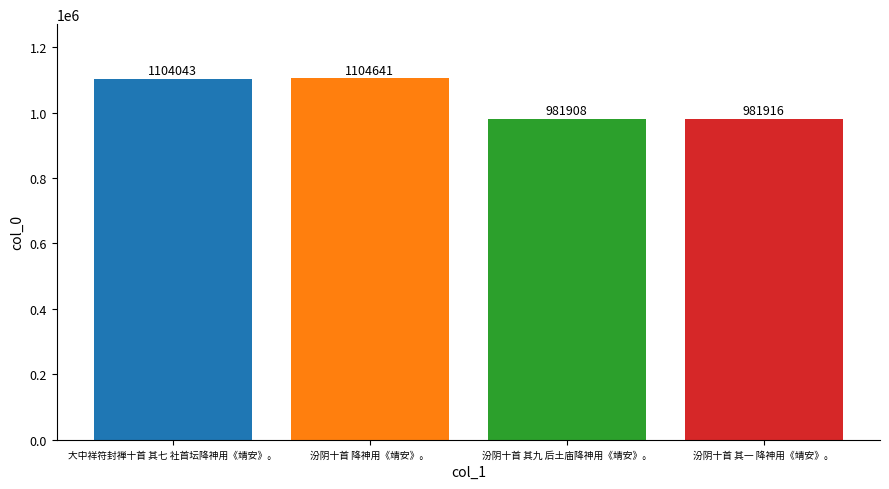

What is the change in value from 汾阴十首 降神用《靖安》。 to 汾阴十首 其一 降神用《靖安》。?

-122725